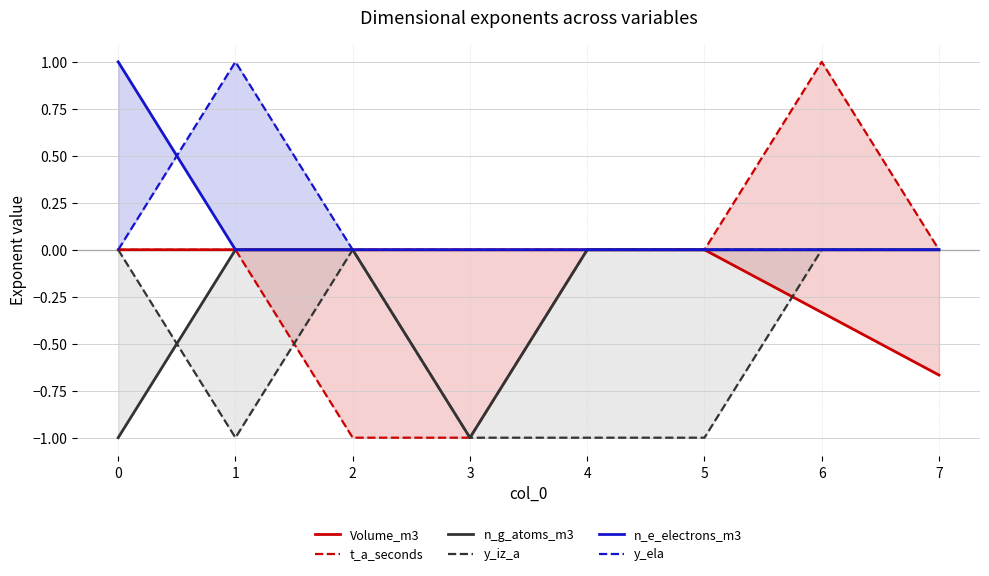

True or false: n_g_atoms_m3 and y_iz_a intersect in this chart.

True